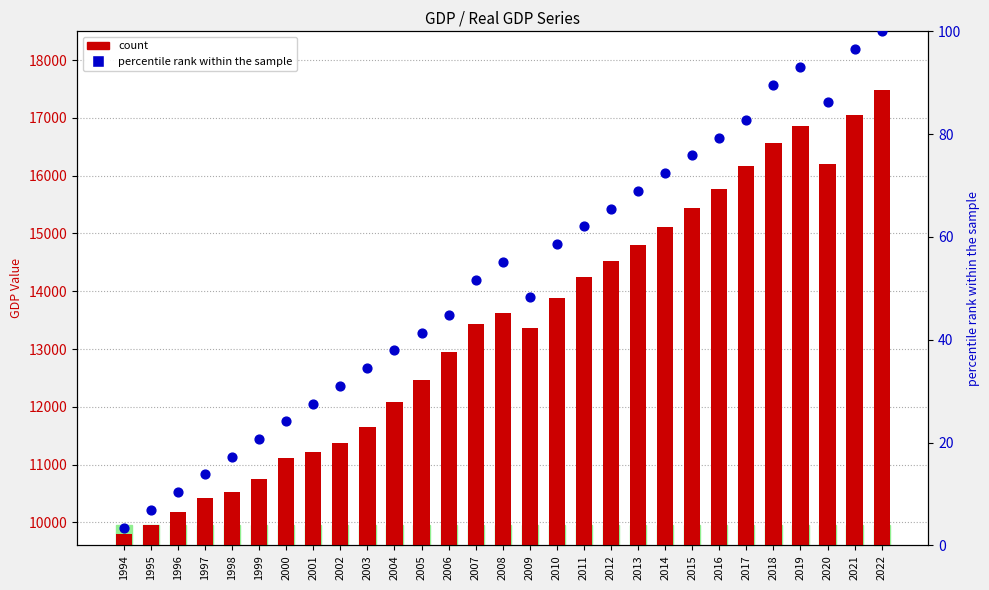

Which series reaches the minimum Y coordinate?

percentile rank within the sample